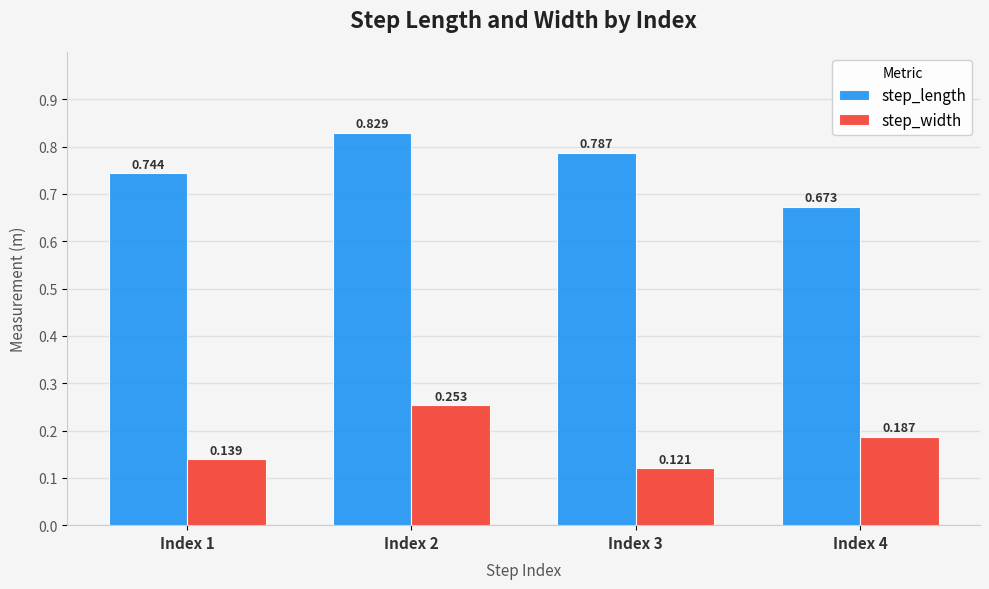

Rank the series by their average value, from lowest to highest.

step_width, step_length